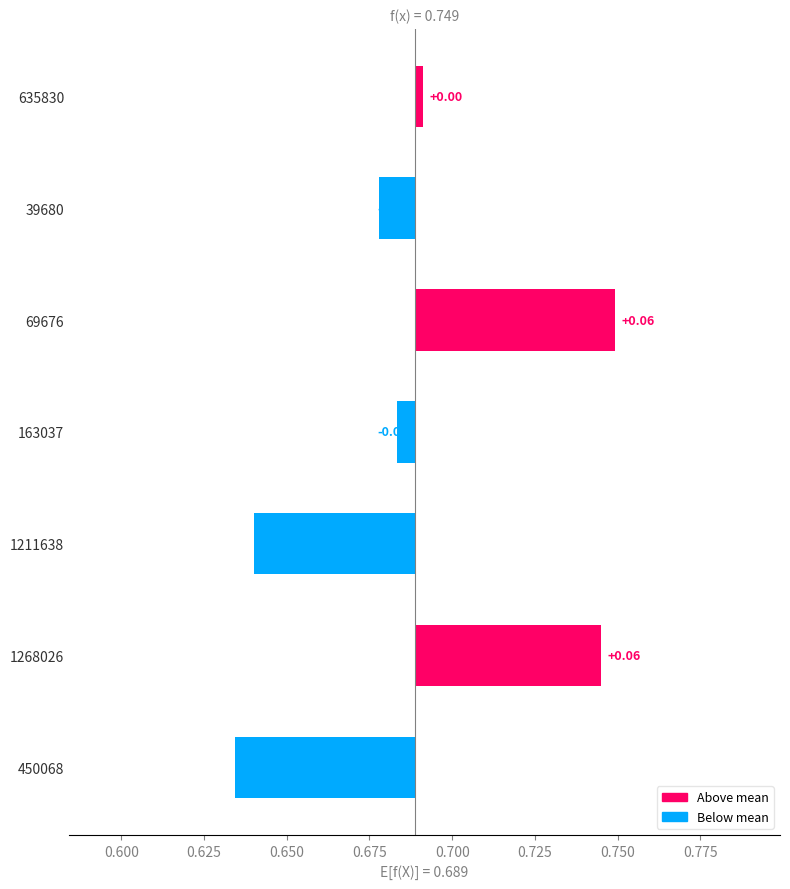

The chart shows a value of 0.1 at 1268026. True or false?

True